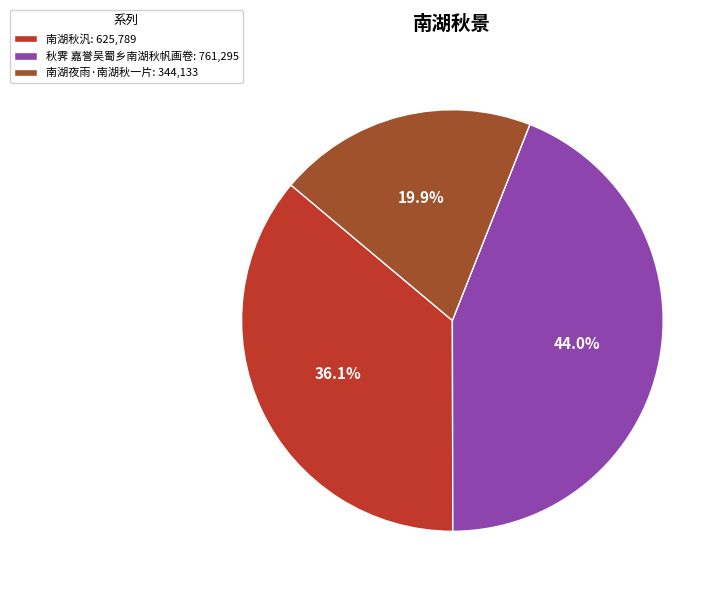

Which slice is the smallest?

南湖夜雨·南湖秋一片